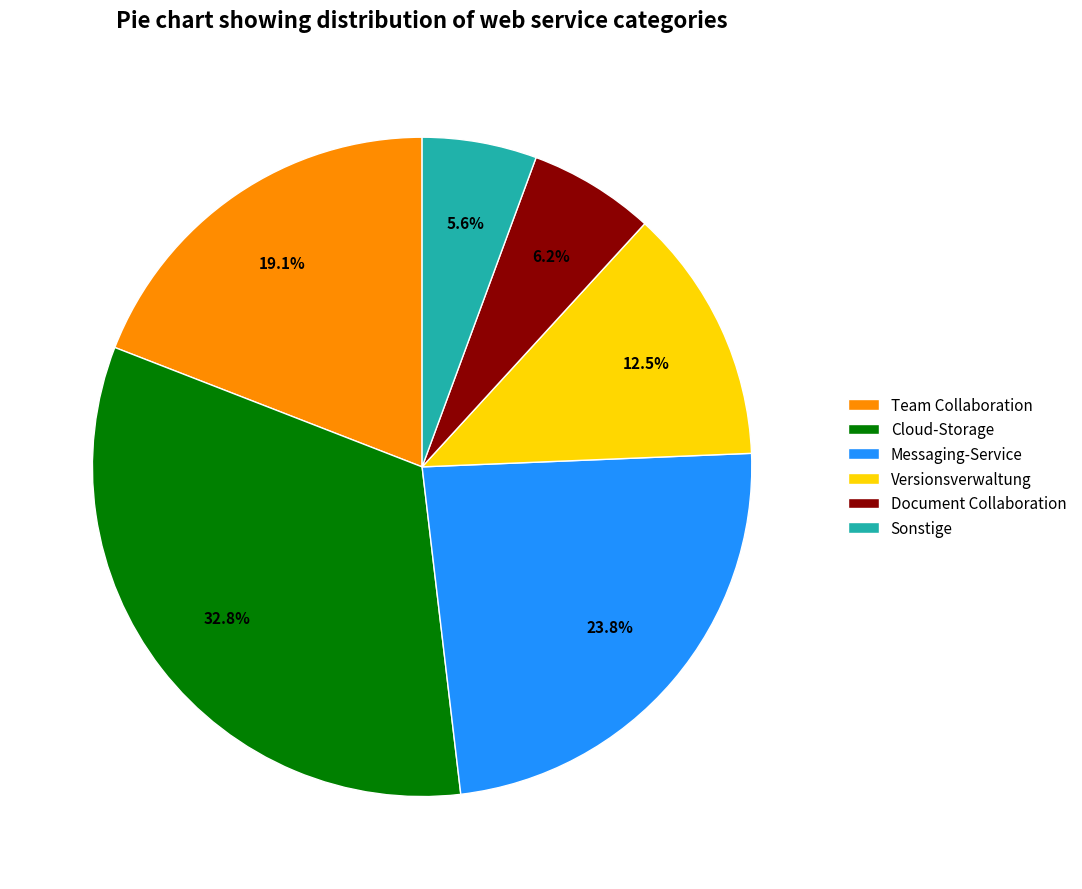

True or false: Versionsverwaltung accounts for 5% of the total.

False